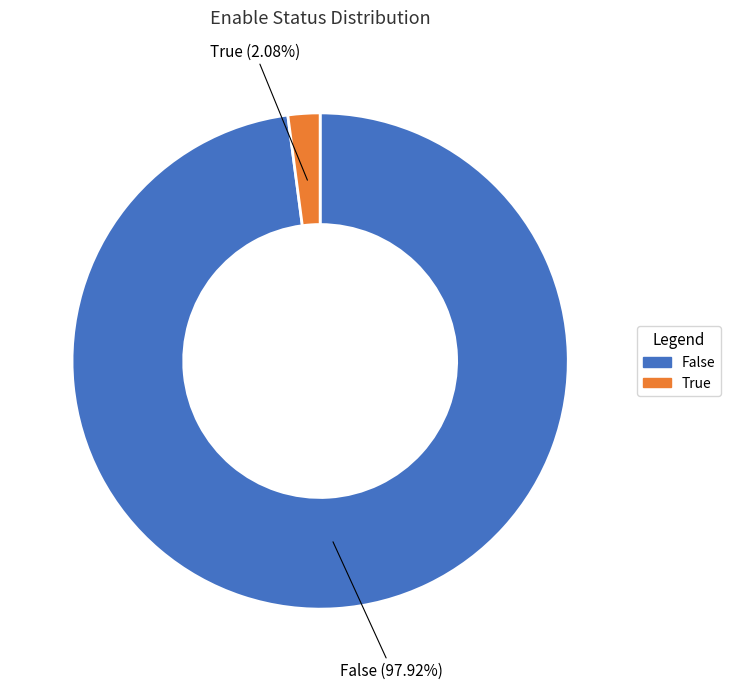

To the nearest percent, what percentage of the pie is False?

98%